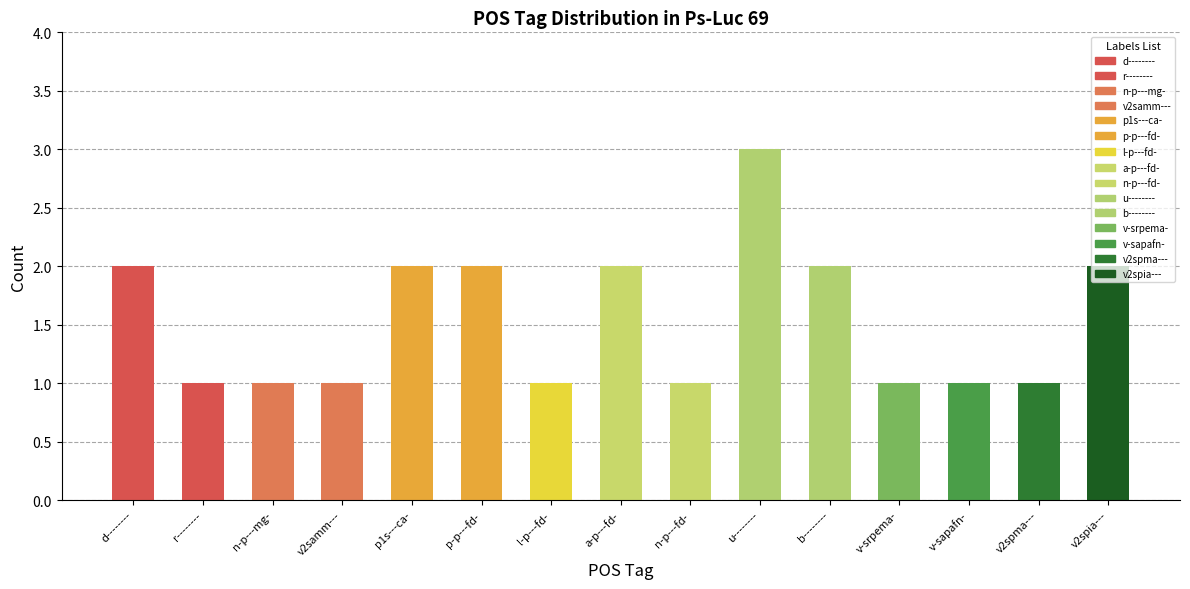

How many data points are above 1?

7